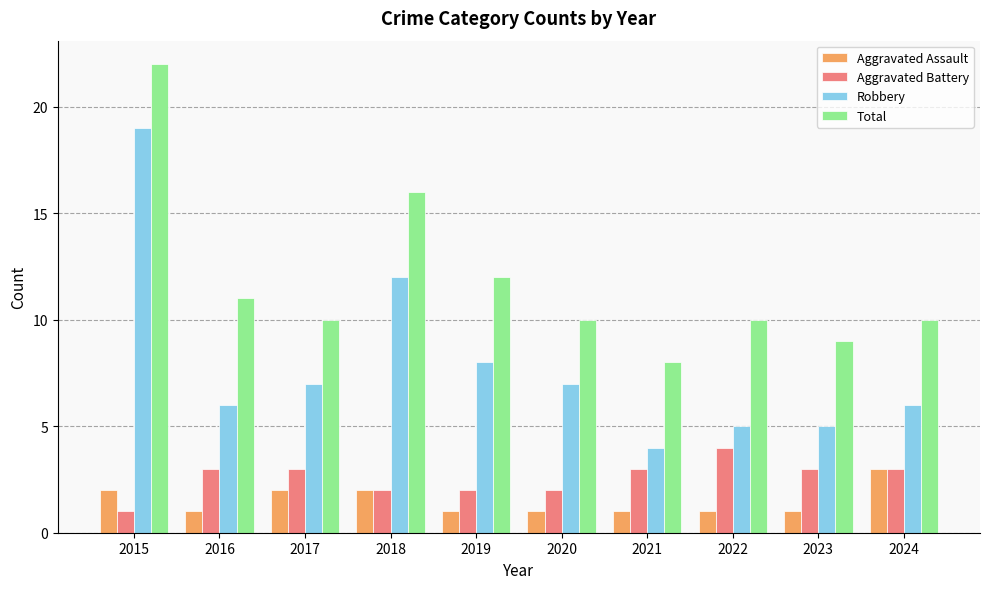

Reading left to right, list all the values displayed in this chart.

Aggravated Assault: 2015=2	2016=1	2017=2	2018=2	2019=1	2020=1	2021=1	2022=1	2023=1	2024=3
Aggravated Battery: 2015=1	2016=3	2017=3	2018=2	2019=2	2020=2	2021=3	2022=4	2023=3	2024=3
Robbery: 2015=19	2016=6	2017=7	2018=12	2019=8	2020=7	2021=4	2022=5	2023=5	2024=6
Total: 2015=22	2016=11	2017=10	2018=16	2019=12	2020=10	2021=8	2022=10	2023=9	2024=10